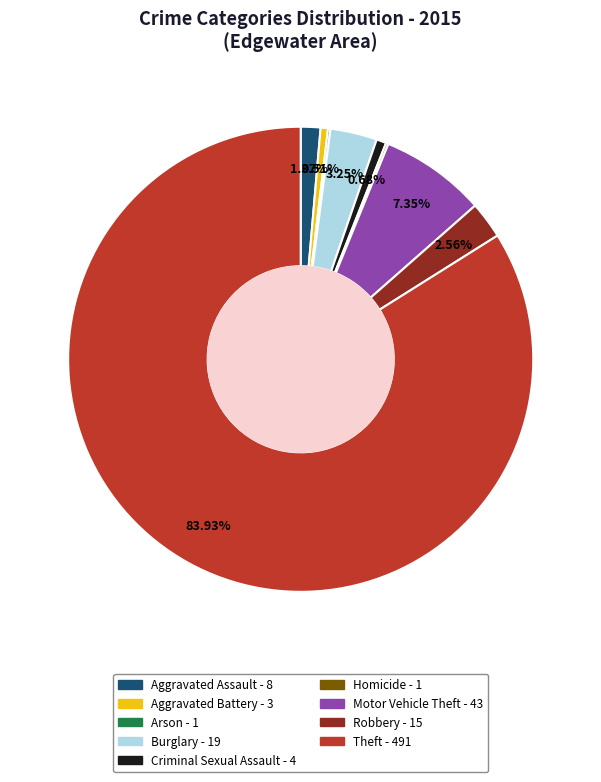

What is the largest slice in the pie chart?

Theft